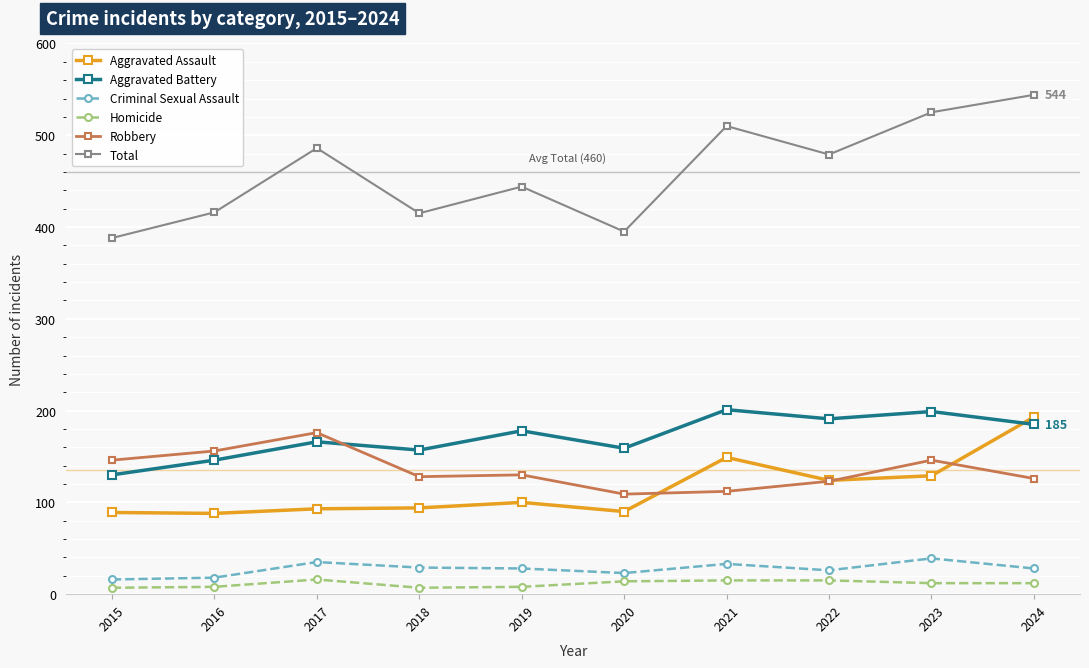

Which series has the largest range (max minus min)?

Total